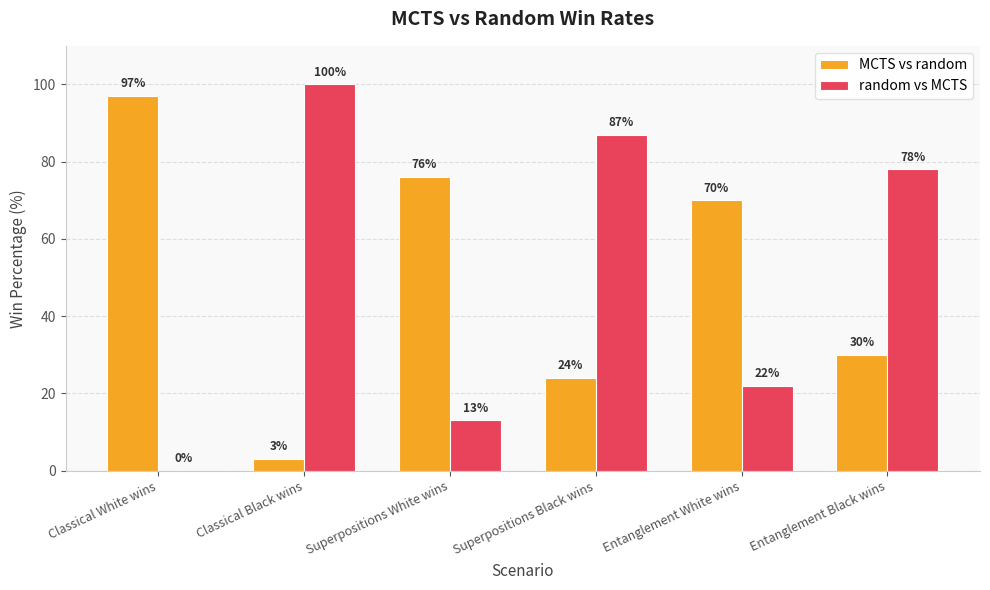

What are all the series names shown in the legend?

MCTS vs random, random vs MCTS